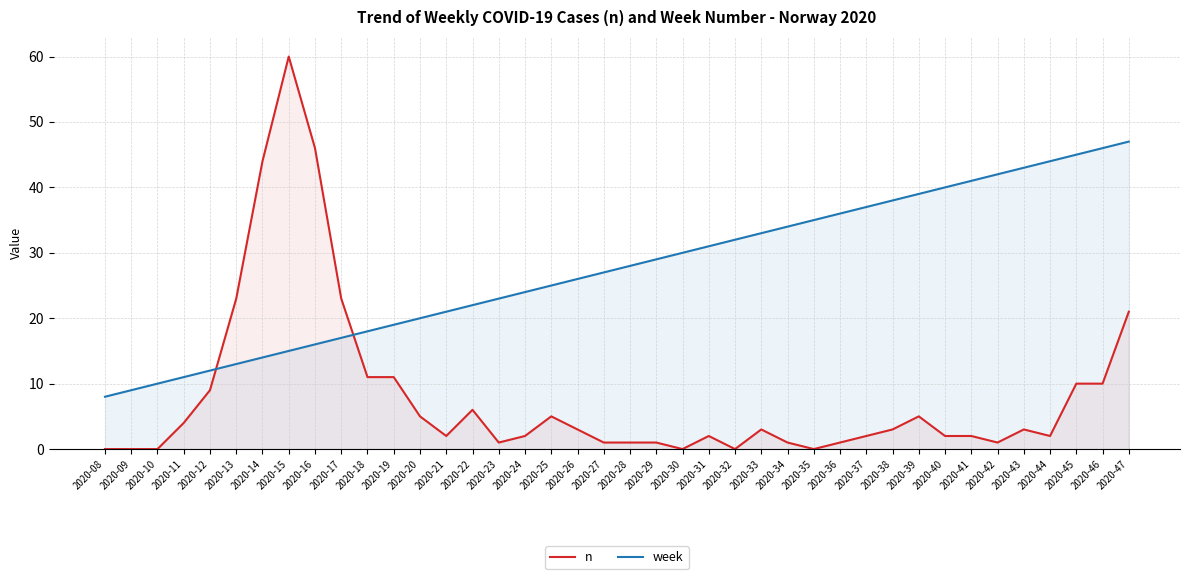

How many lines are shown in the chart?

2